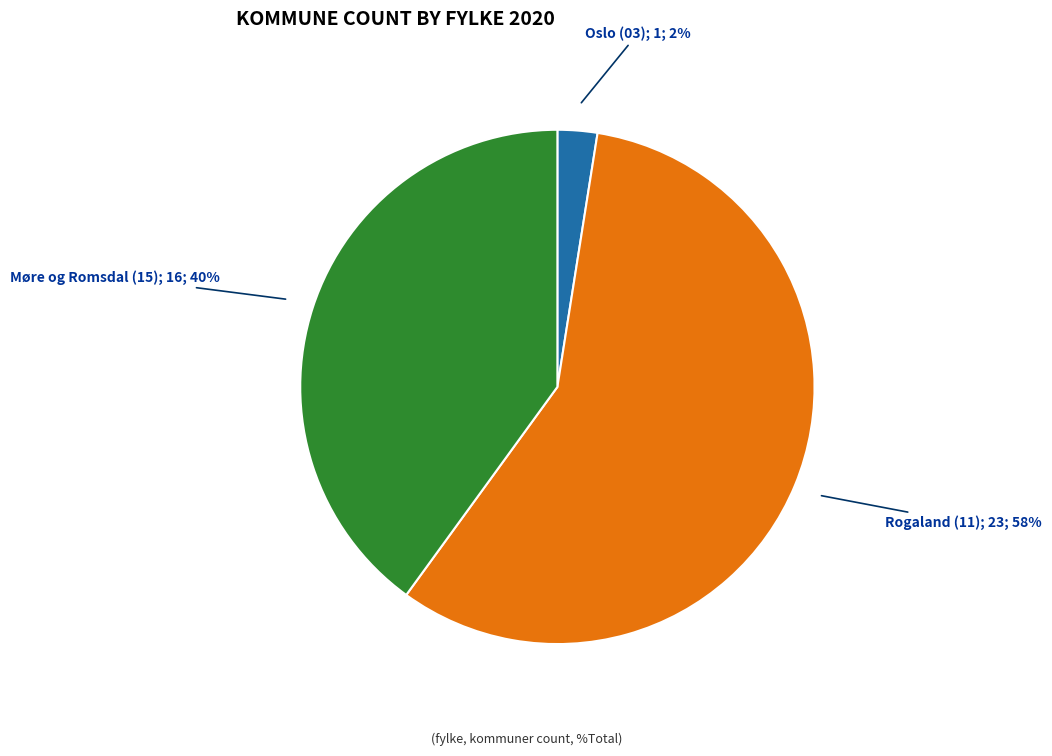

Does any single category account for the majority?

Yes